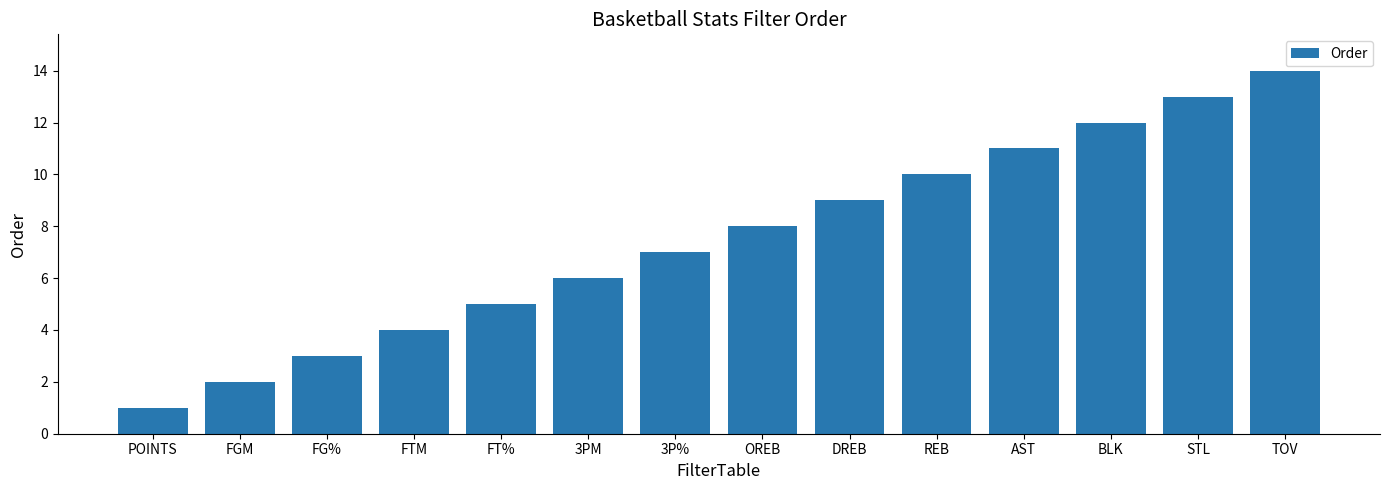

The chart shows a value of 7 at 3P%. True or false?

True